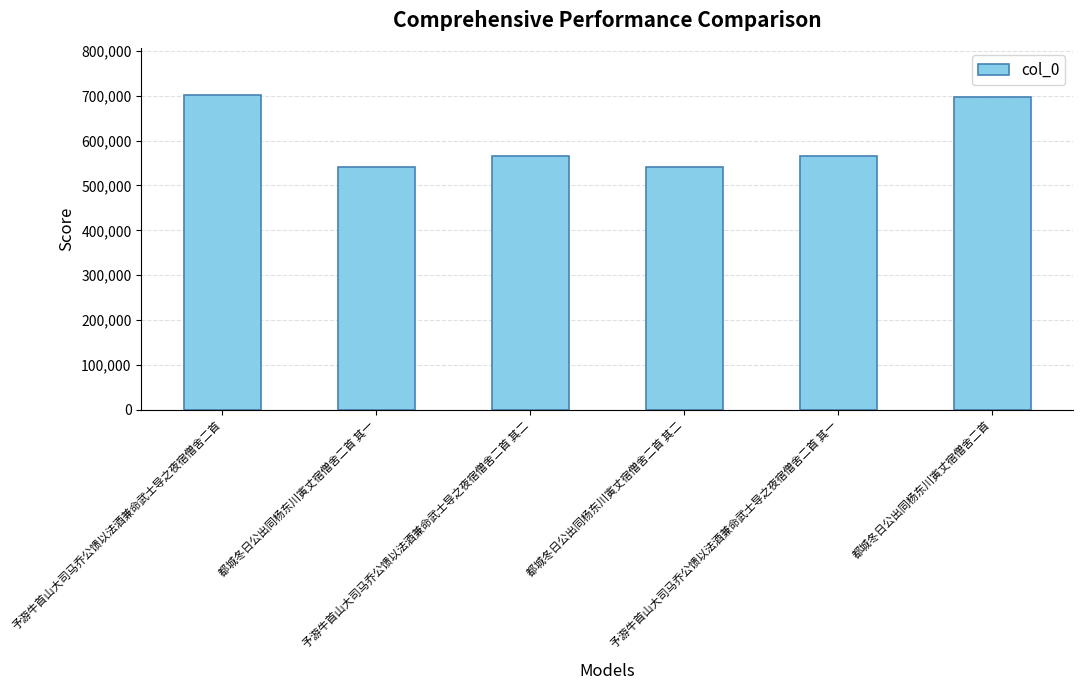

What is the sum of all values?

3612941